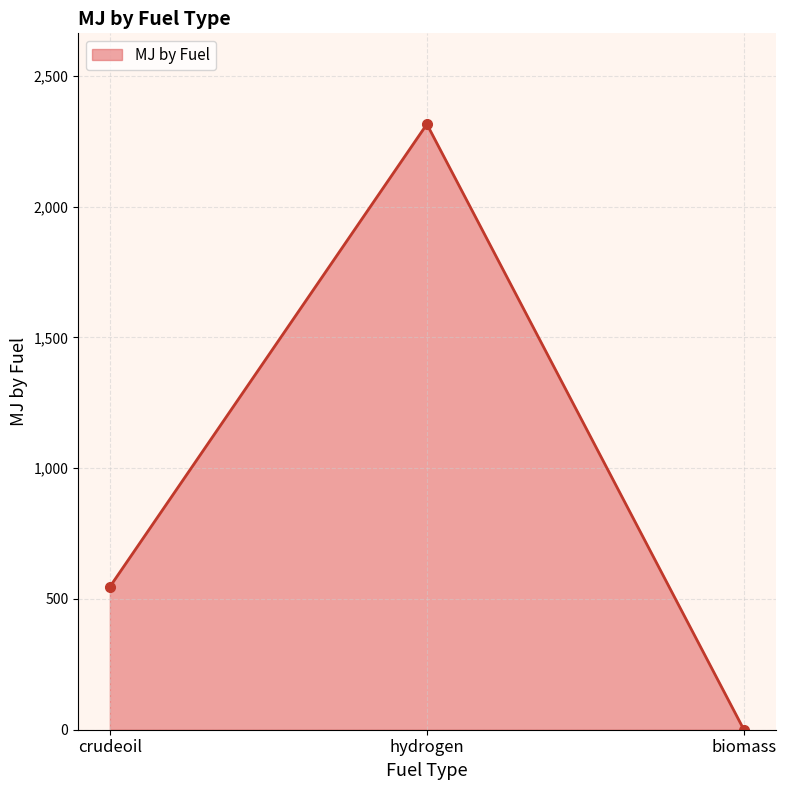

Where is the data nearest to the value 1157?

crudeoil